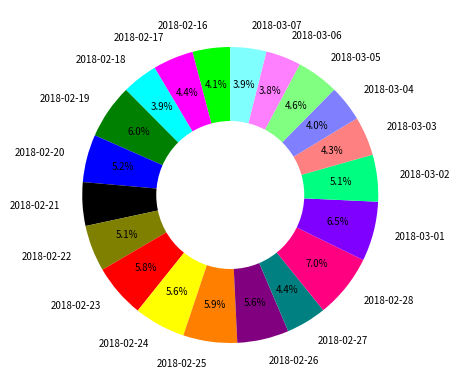

To the nearest percent, what portion does 2018-02-16 represent?

4%